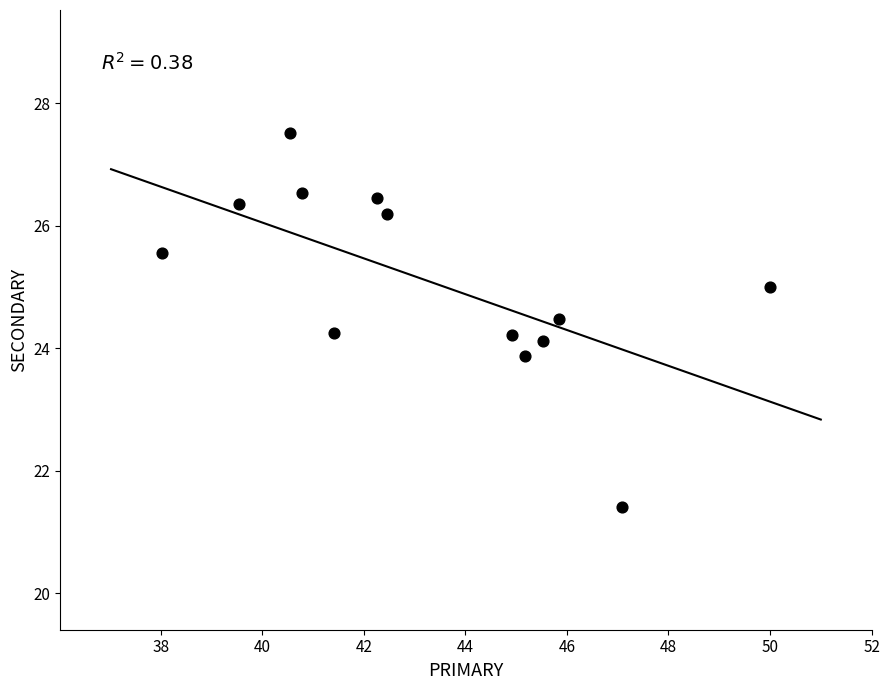

What is the range of Y values (max minus min)?

6.1